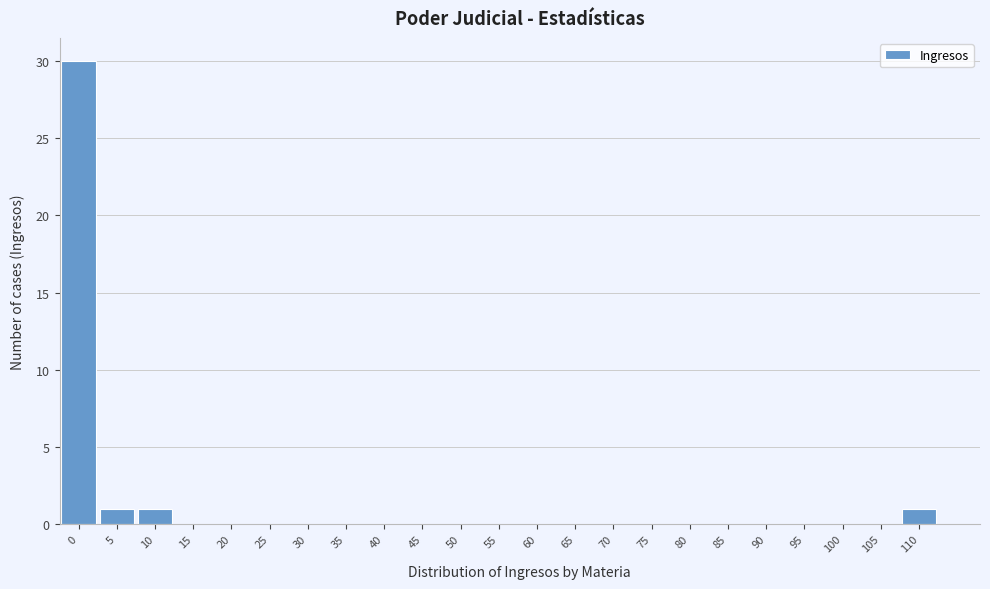

Reading right to left, transcribe all the data shown in this chart.

110=1	105=0	100=0	95=0	90=0	85=0	80=0	75=0	70=0	65=0	60=0	55=0	50=0	45=0	40=0	35=0	30=0	25=0	20=0	15=0	10=1	5=1	0=30